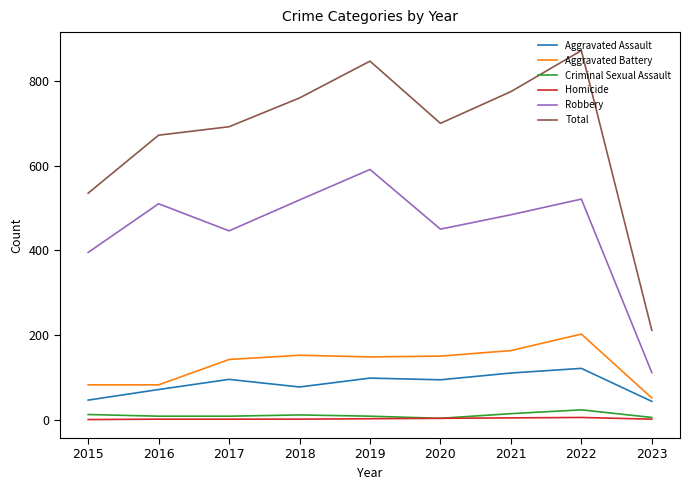

What is the greatest value displayed?

872